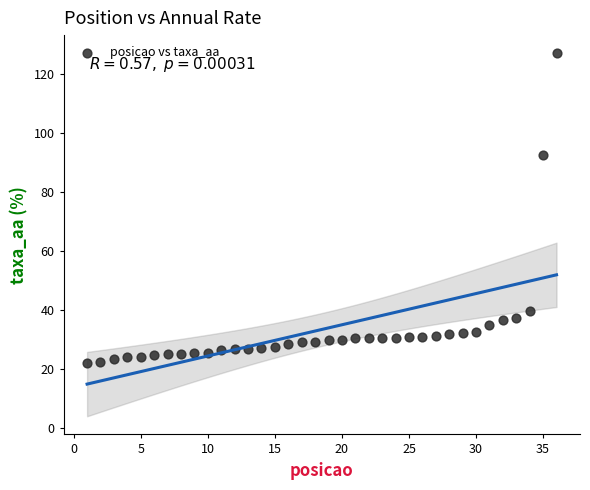

What is the range of X values (max minus min)?

35.0